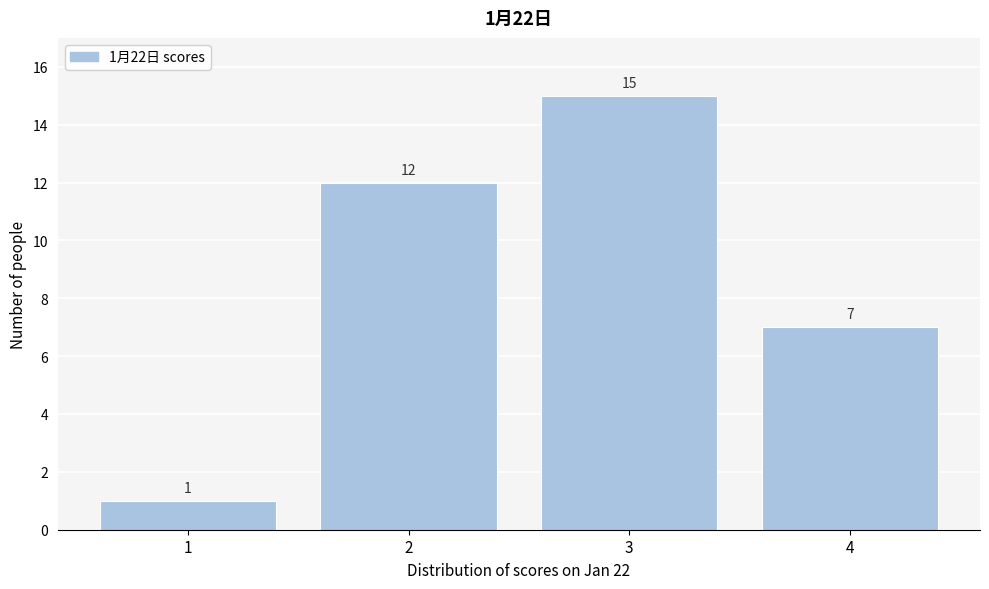

Reading left to right, what are all the values shown in this chart?

1=1	2=12	3=15	4=7